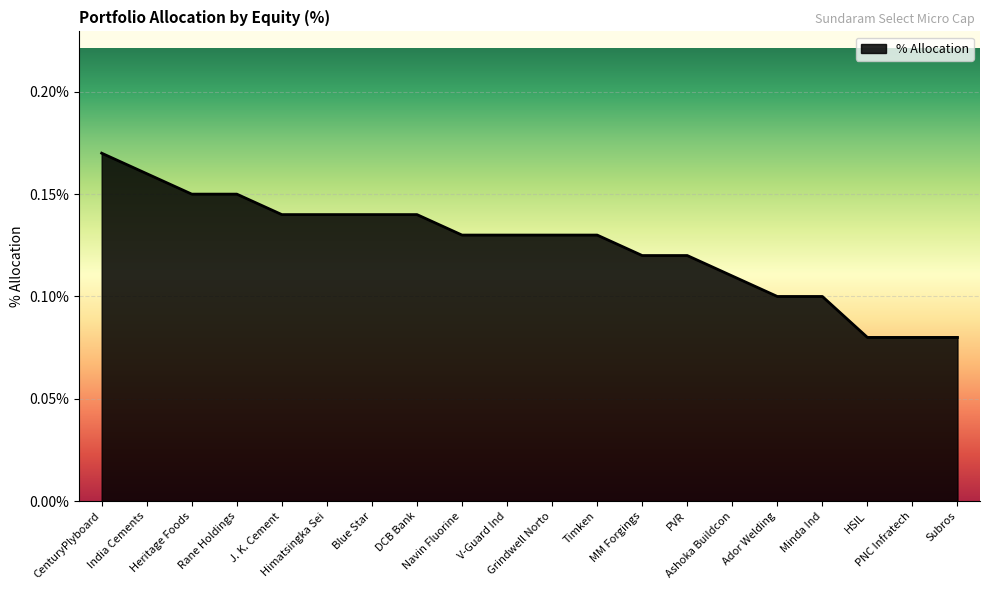

What is the difference between the maximum and second lowest values?

0.1